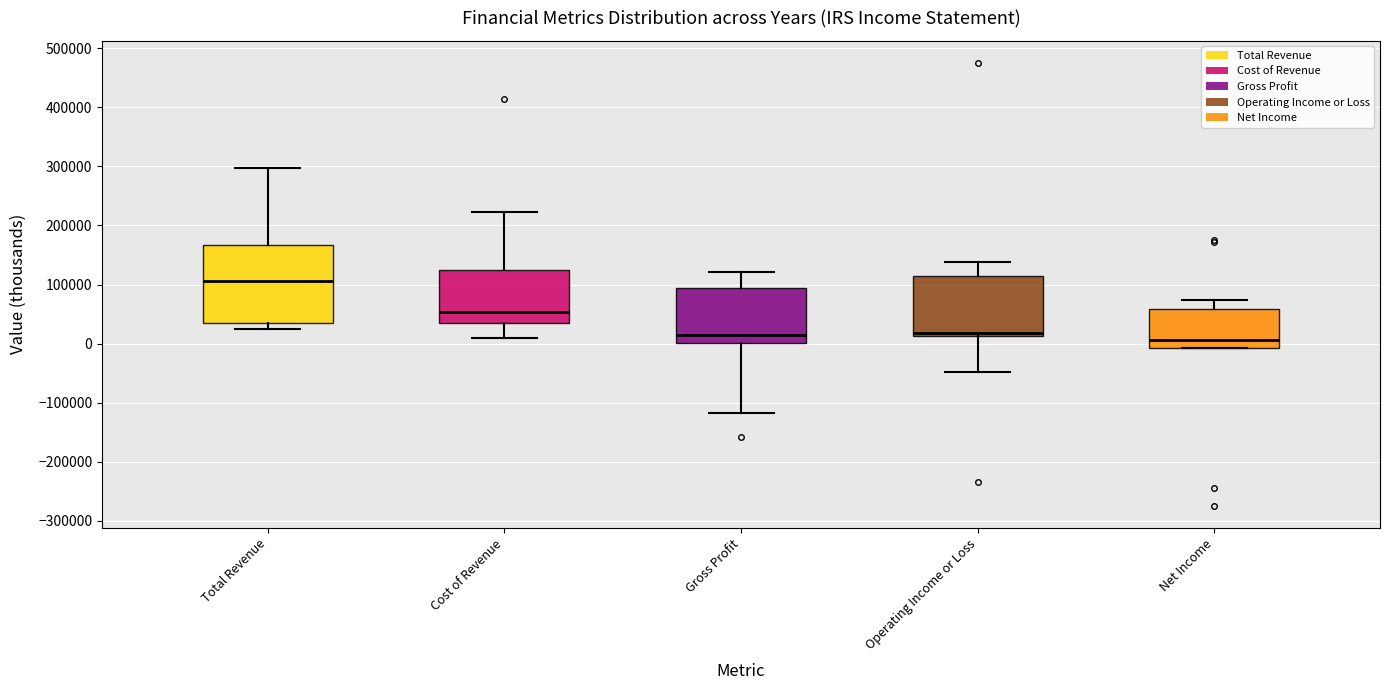

Comparing the boxes themselves (not the whiskers), which one is the tallest?

Total Revenue